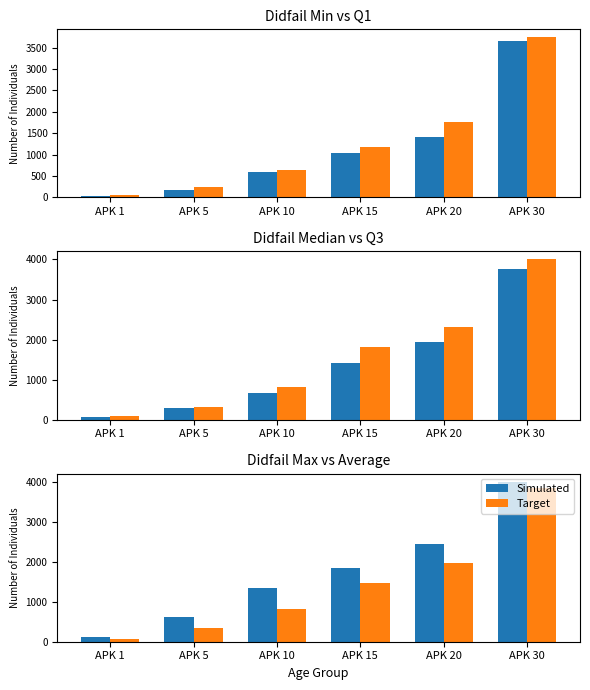

At which category is the sum across all series the highest?

APK 30